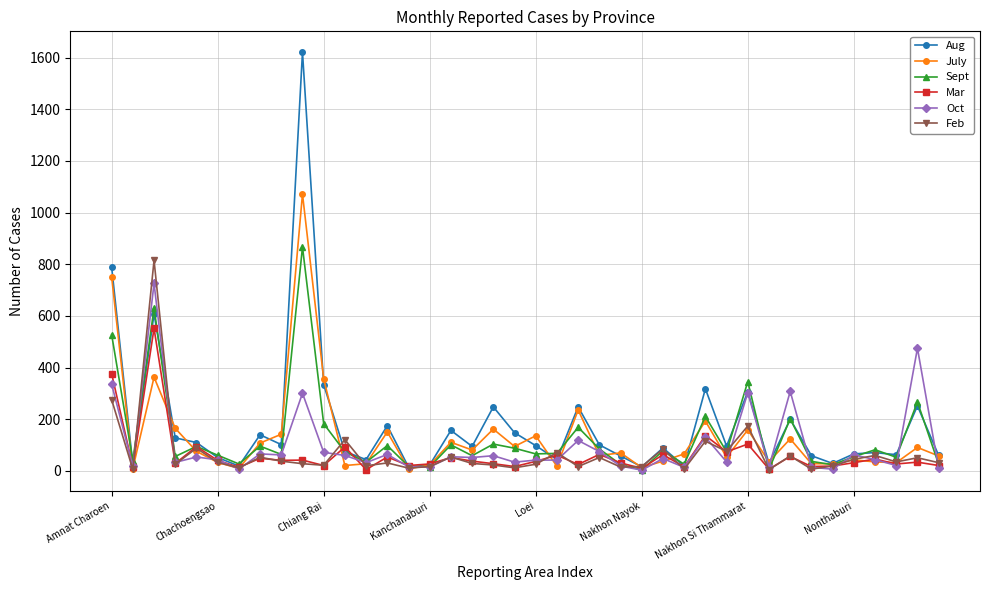

True or false: Mar has more than 2 points higher than both neighbors.

True